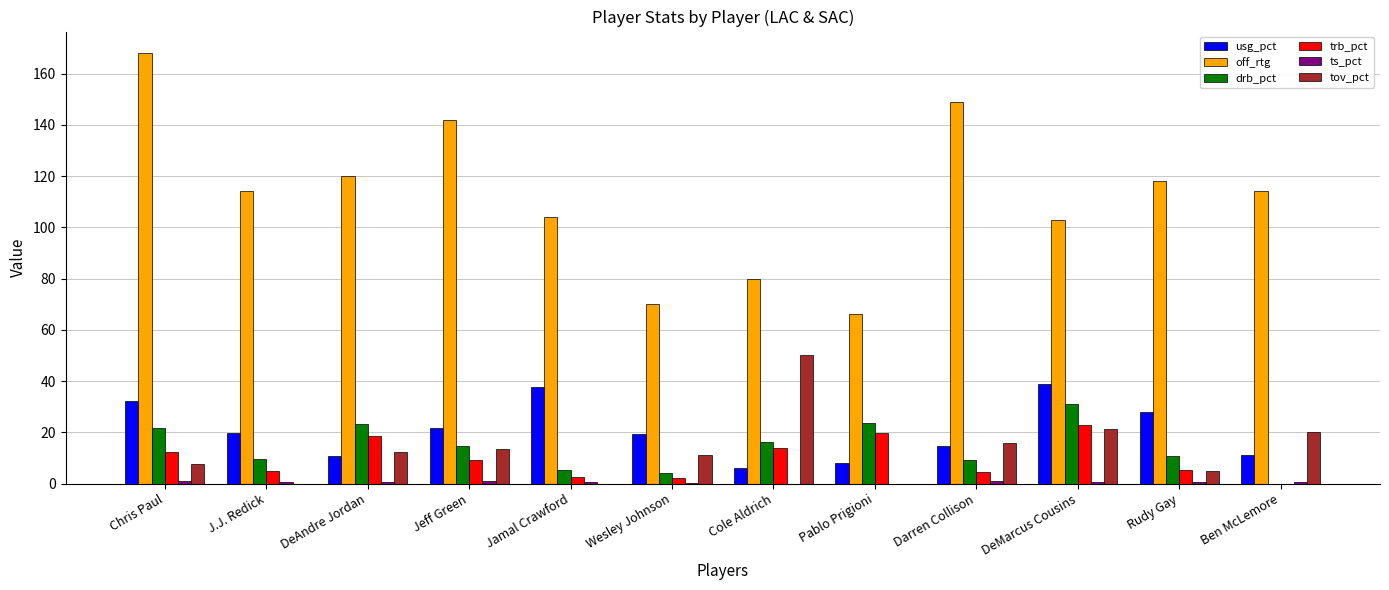

What is the difference between the tov_pct values at J.J. Redick and Rudy Gay?

4.8